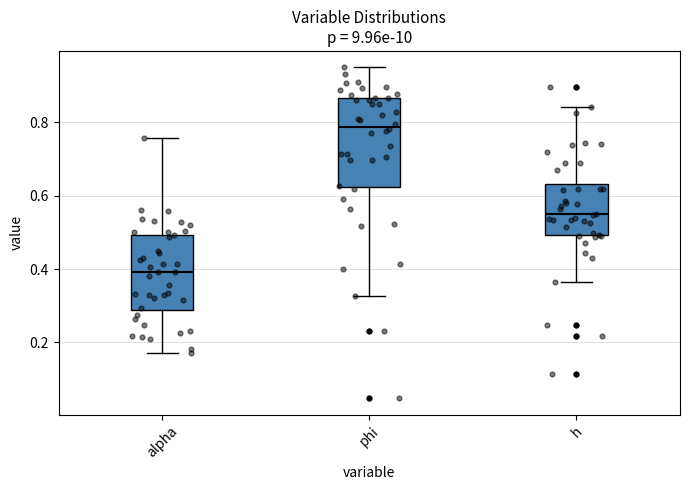

Reading left to right, read every box against the y-axis: the position of its median line, the range the box covers, and the ends of its whiskers. The values are not printed on the chart, so give them approximately, as read against the axis.

alpha: median 0.40, box 0.28 to 0.50, whiskers 0.18 to 0.76
phi: median 0.78, box 0.62 to 0.86, whiskers 0.32 to 0.94
h: median 0.54, box 0.50 to 0.64, whiskers 0.36 to 0.84